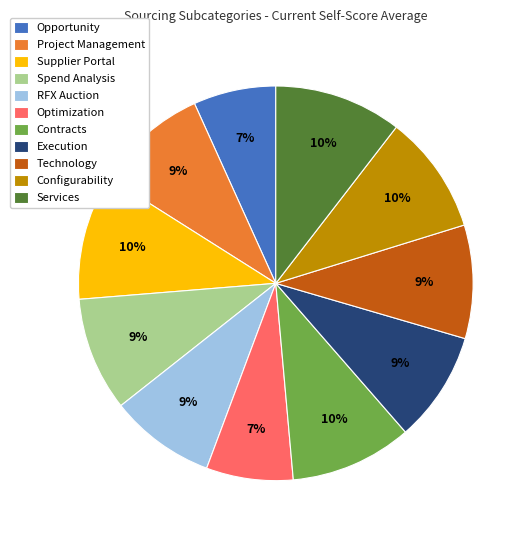

Is it true that Contracts is 1% of the pie?

False